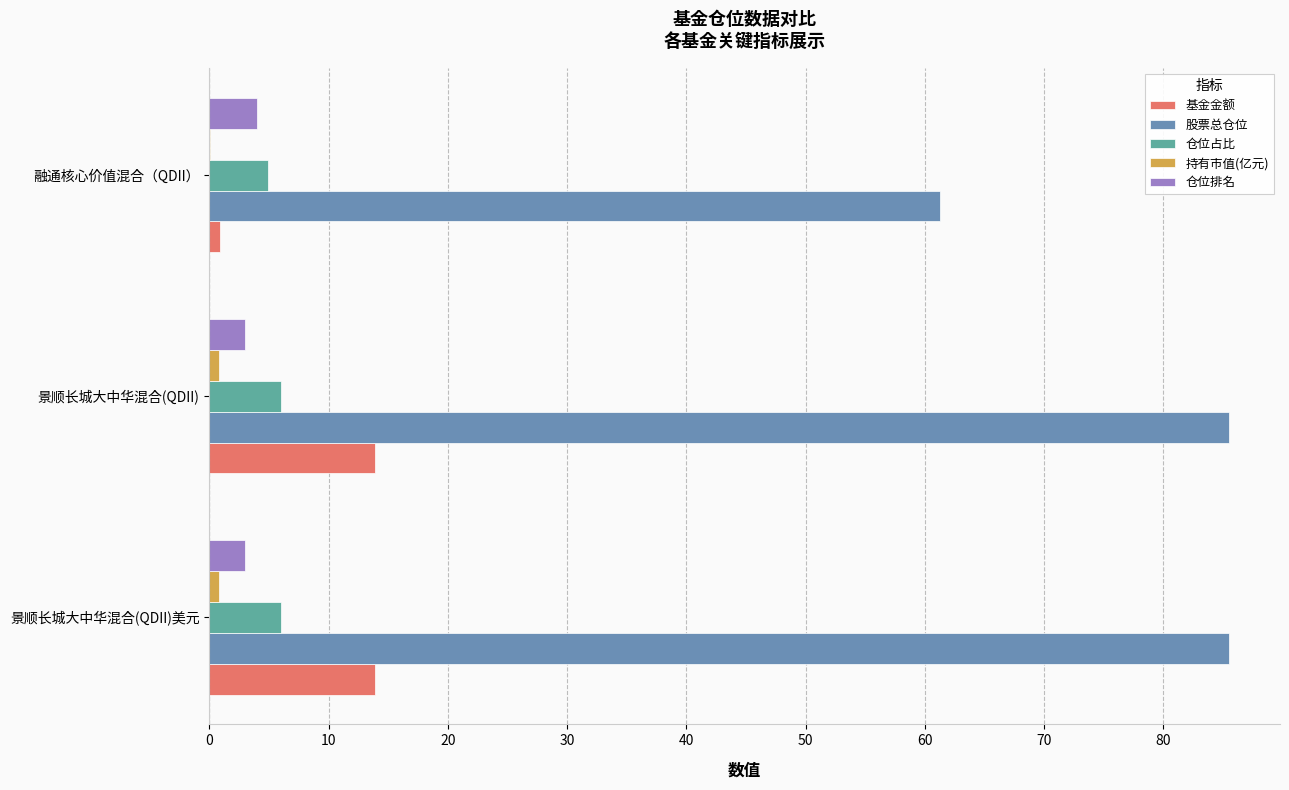

At how many categories does at least one series exceed 22?

3